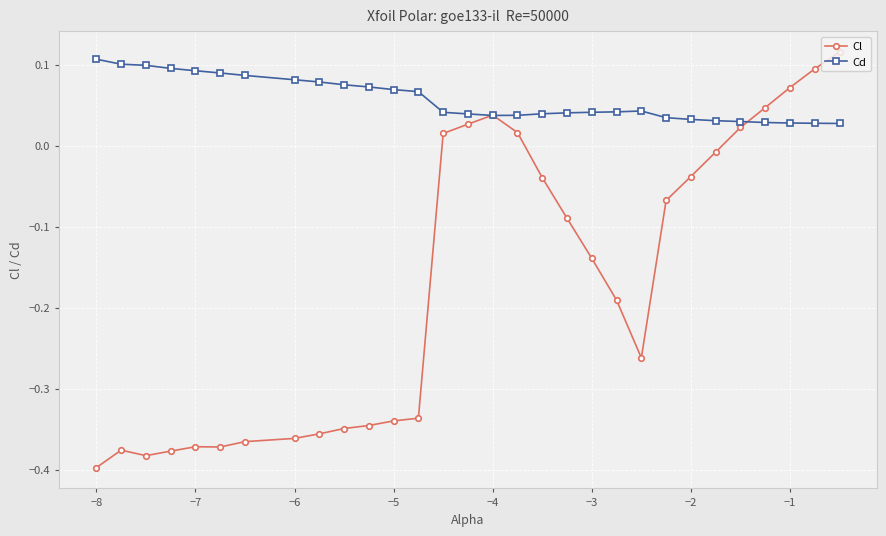

Which series has the widest spread of values?

Cl